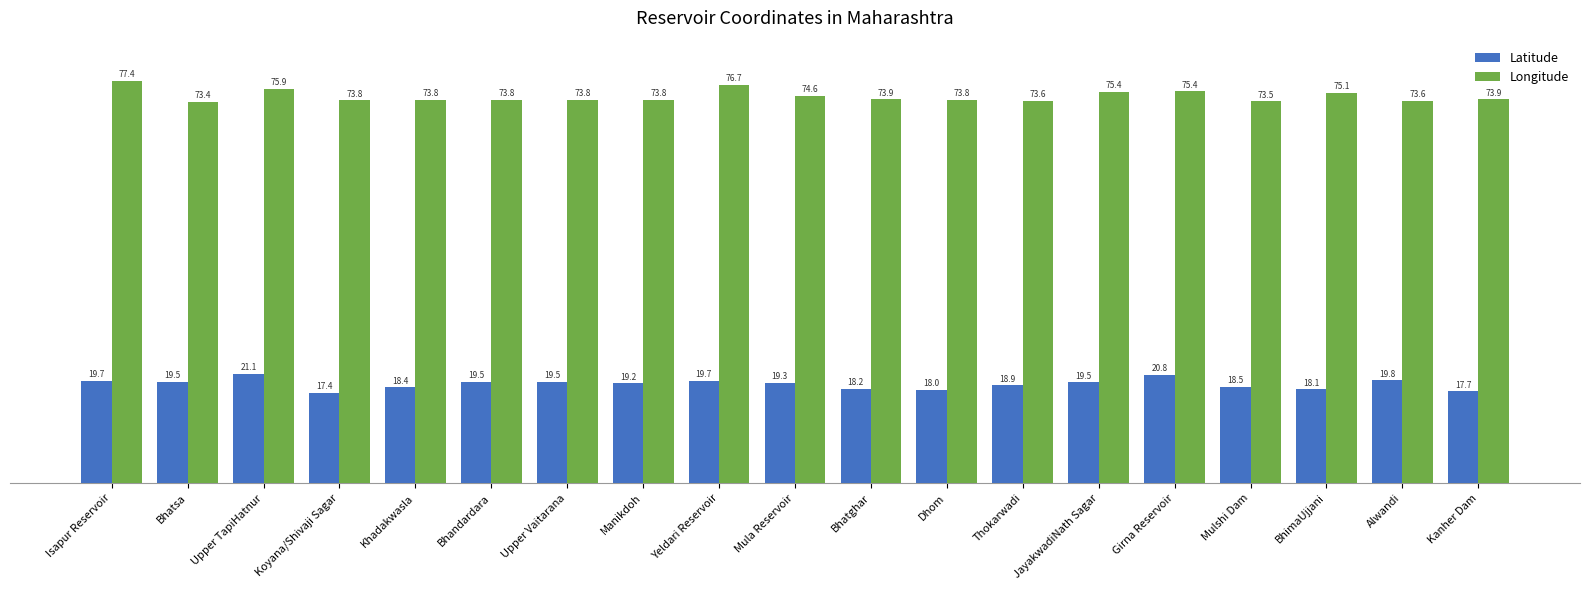

The Longitude series shows 74.6 at Mula Reservoir. True or false?

True